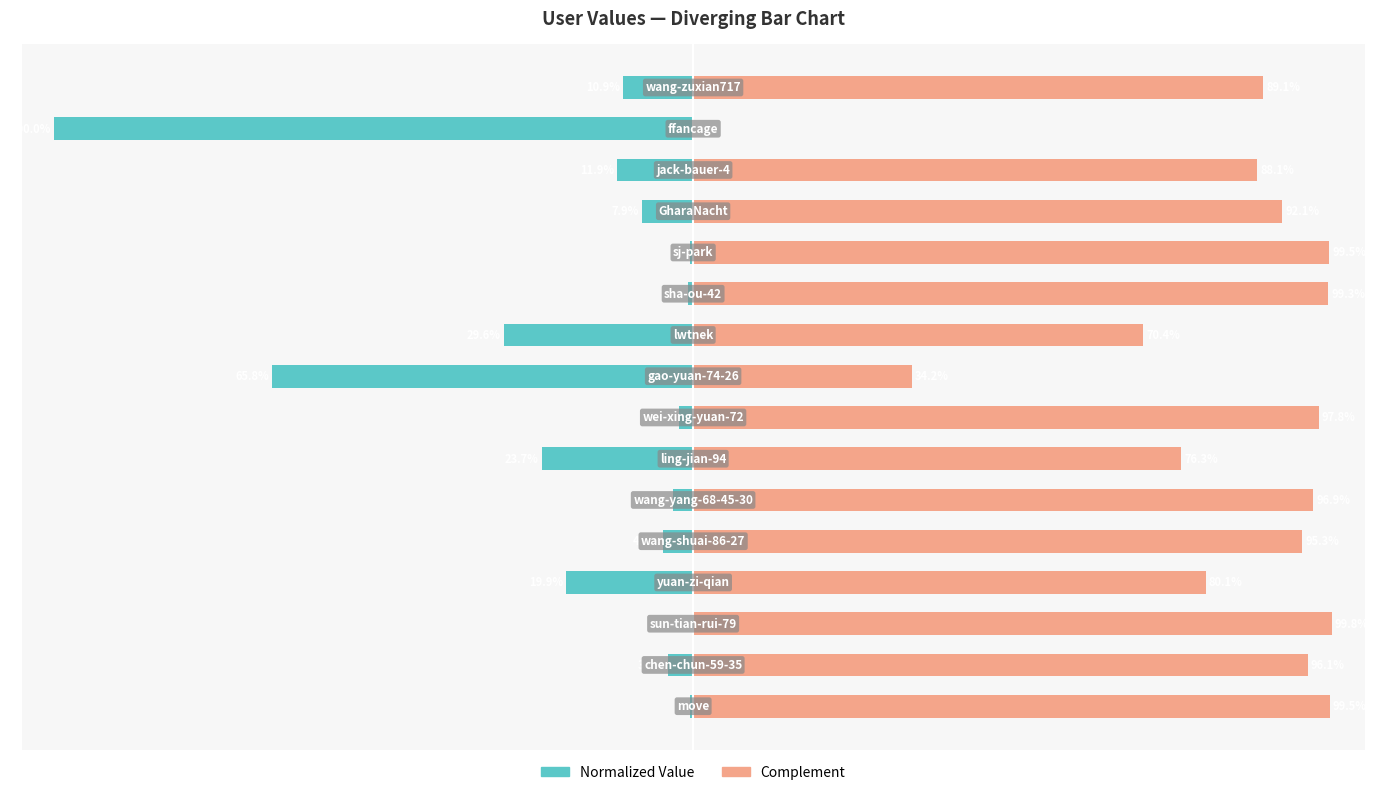

How many values in the col_1 (normalized left) series are below -4?

9